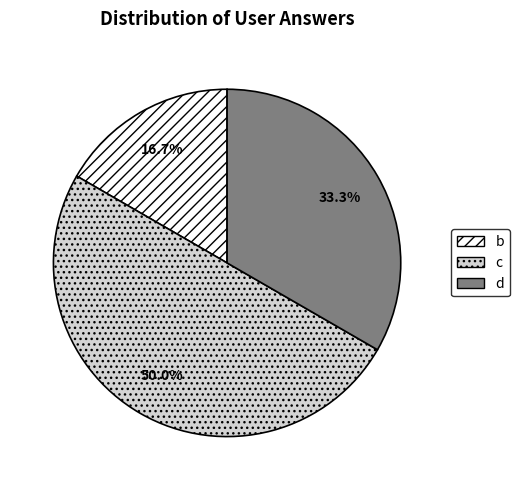

To the nearest percent, what is the combined percentage of d and b?

50%